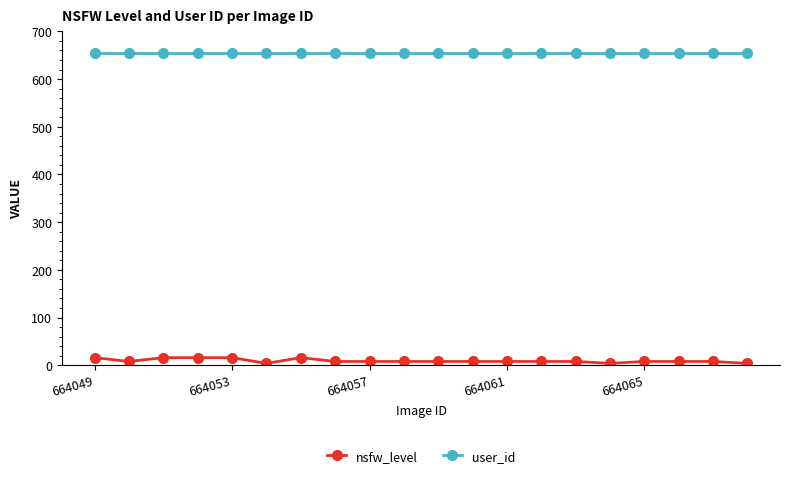

How many distinct data groups are displayed?

2